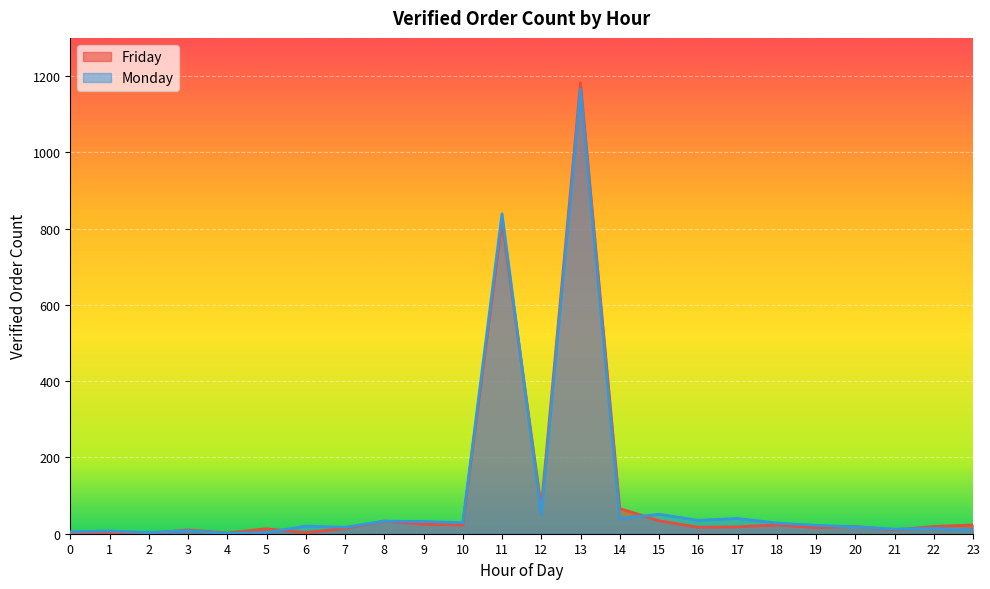

Between which two adjacent categories do Monday and Friday first intersect?

2 and 3